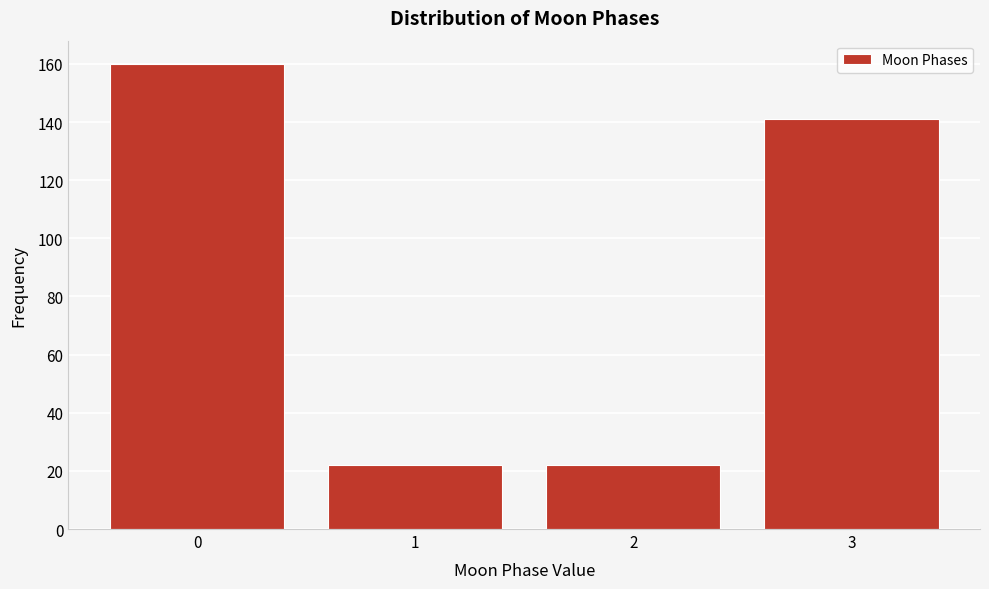

Reading left to right, transcribe all the data shown in this chart.

0=160	1=22	2=22	3=141